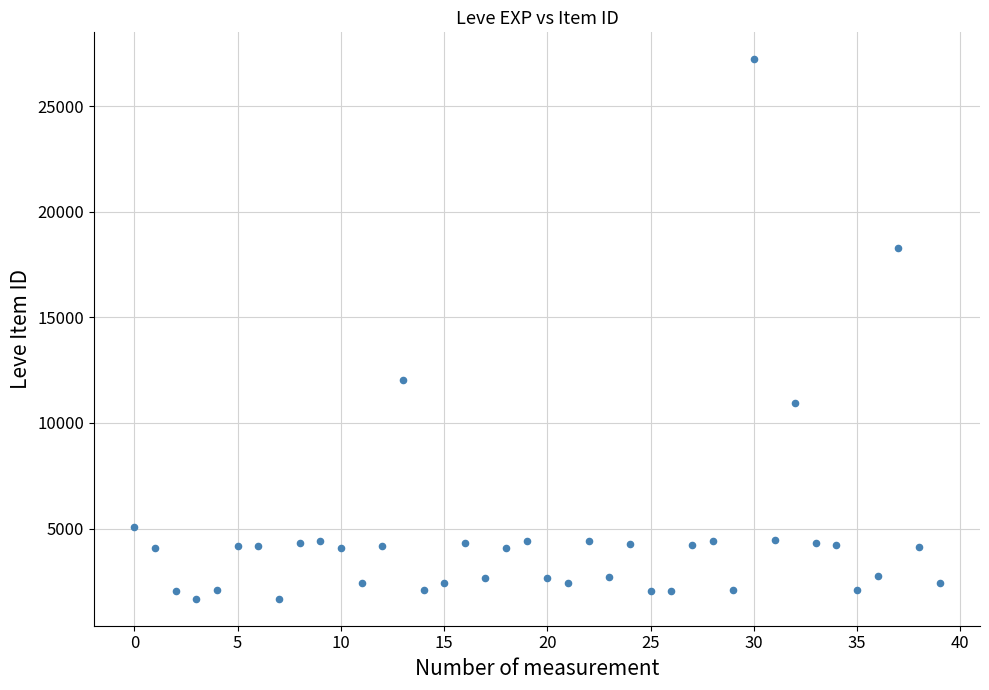

What Y value in the scatter plot is closest to 14448?

12018